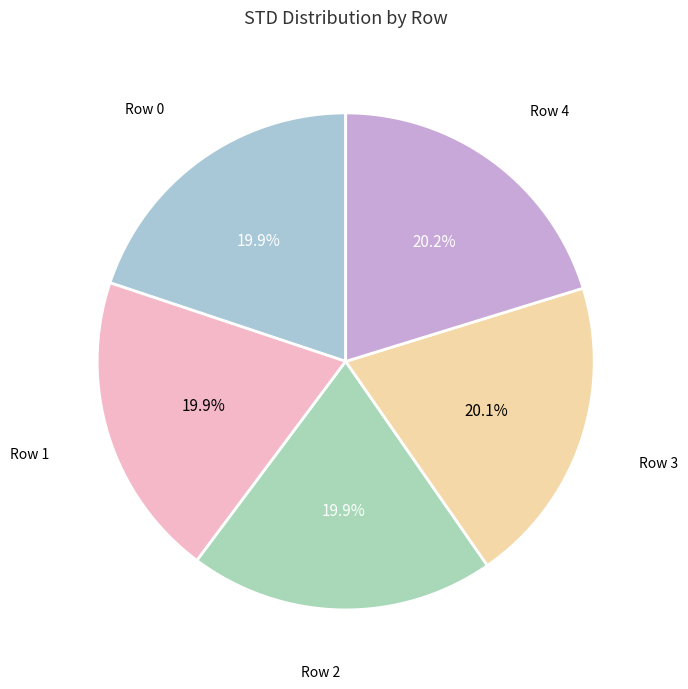

Is it true that Row 2 is 20% of the pie?

True